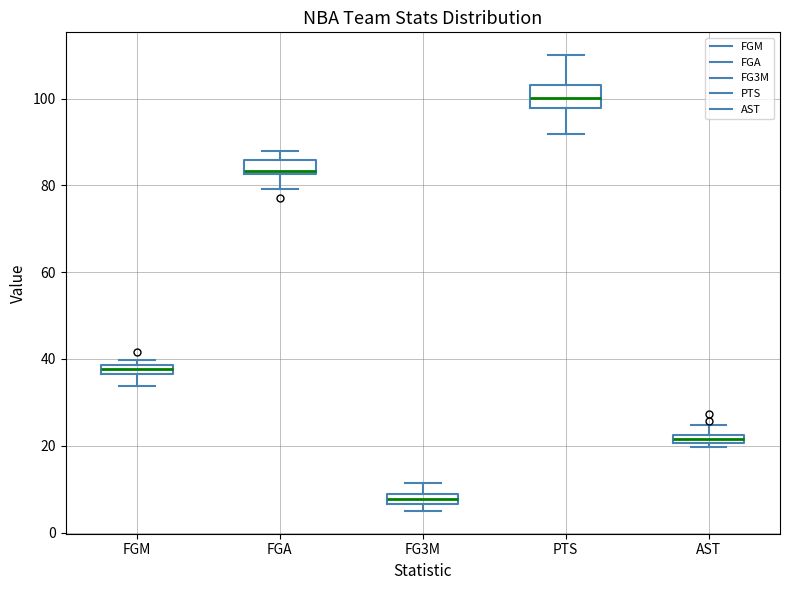

Where is the upper edge of the box for PTS on the y-axis? The values are not printed on the chart, so give them approximately, as read against the axis.

104